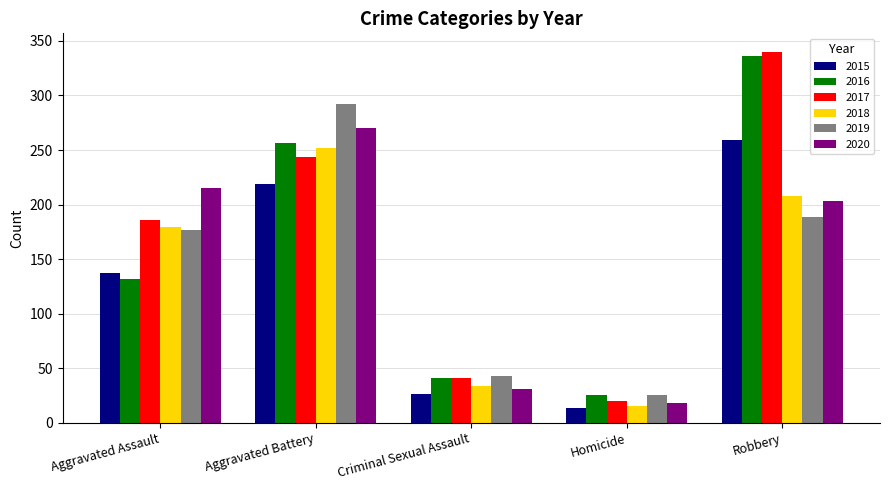

Reading right to left, list all the values displayed in this chart.

2015: Robbery=259	Homicide=13	Criminal Sexual Assault=26	Aggravated Battery=219	Aggravated Assault=137
2016: Robbery=336	Homicide=25	Criminal Sexual Assault=41	Aggravated Battery=256	Aggravated Assault=132
2017: Robbery=340	Homicide=20	Criminal Sexual Assault=41	Aggravated Battery=244	Aggravated Assault=186
2018: Robbery=208	Homicide=15	Criminal Sexual Assault=34	Aggravated Battery=252	Aggravated Assault=179
2019: Robbery=189	Homicide=25	Criminal Sexual Assault=43	Aggravated Battery=292	Aggravated Assault=177
2020: Robbery=203	Homicide=18	Criminal Sexual Assault=31	Aggravated Battery=270	Aggravated Assault=215